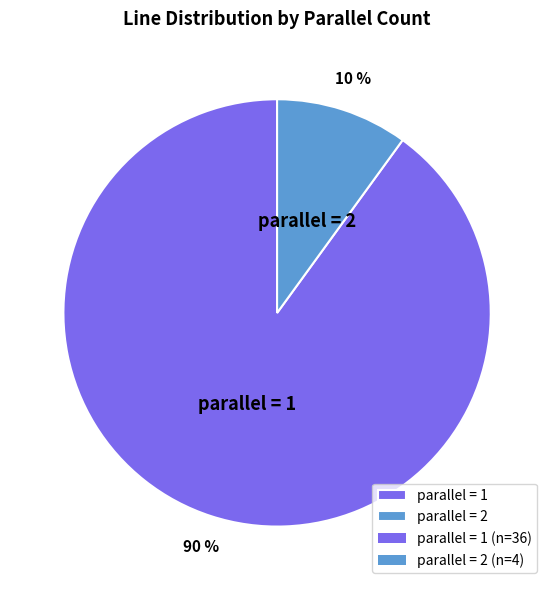

How many segments does this pie chart have?

2